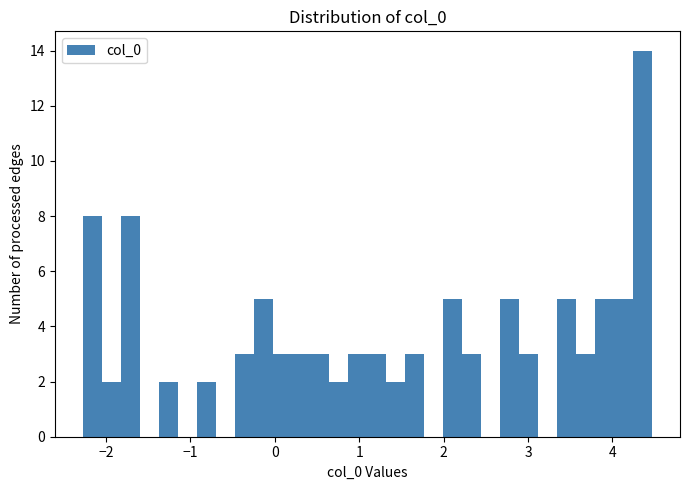

Around what value on the x-axis is the tallest bar? Give the approximate position of its centre, as read against the axis.

4.4